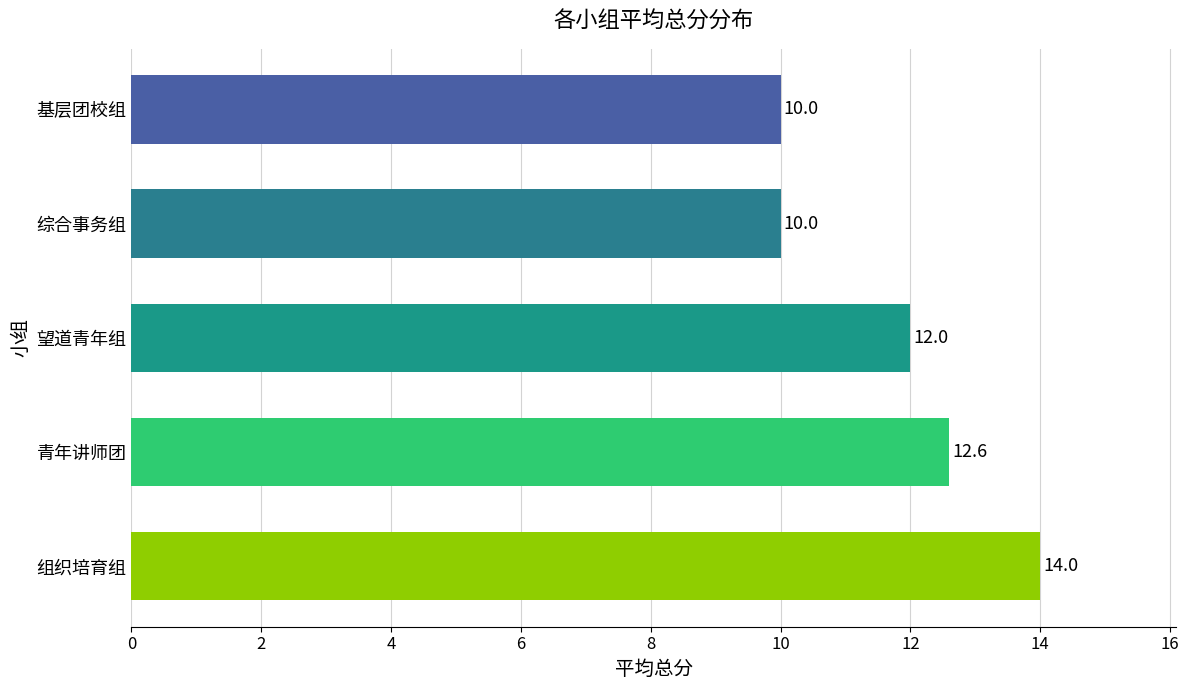

Approximately how many times larger is the value at 基层团校组 compared to 组织培育组?

0.7